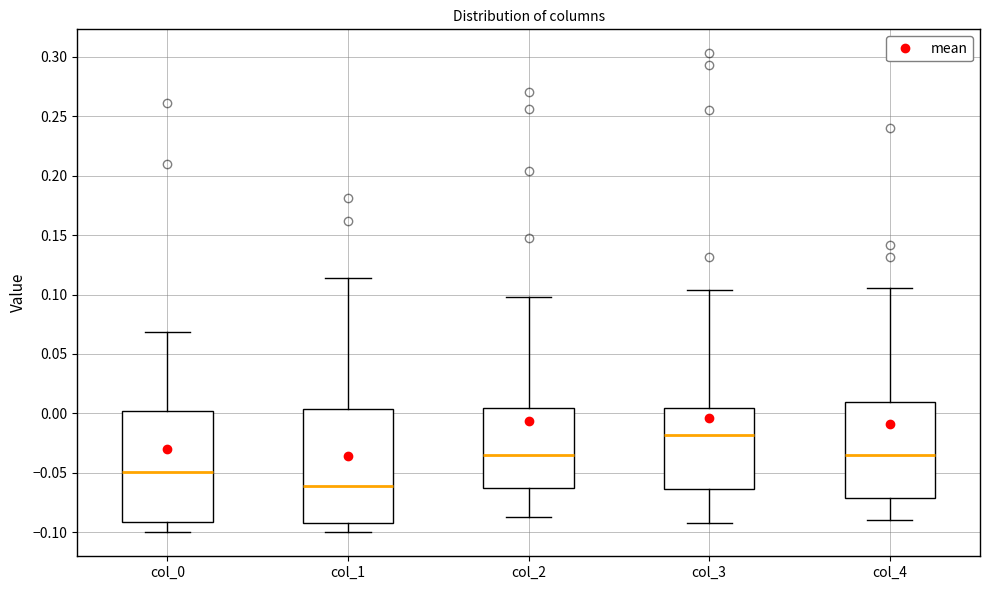

Where is the upper edge of the box for col_0 on the y-axis? The values are not printed on the chart, so give them approximately, as read against the axis.

0.000